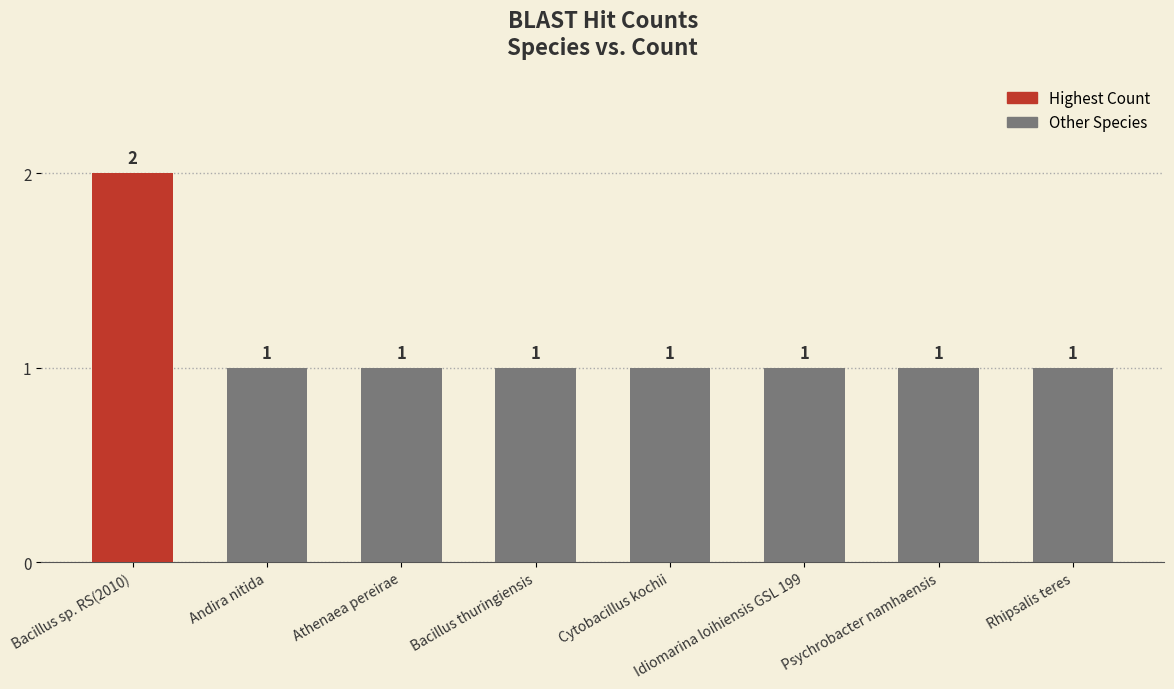

Reading right to left, extract all data points from this chart.

1	1	1	1	1	1	1	2